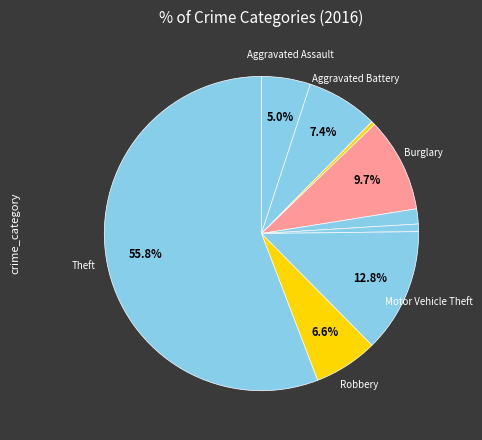

Which category has the biggest portion of the pie?

Theft